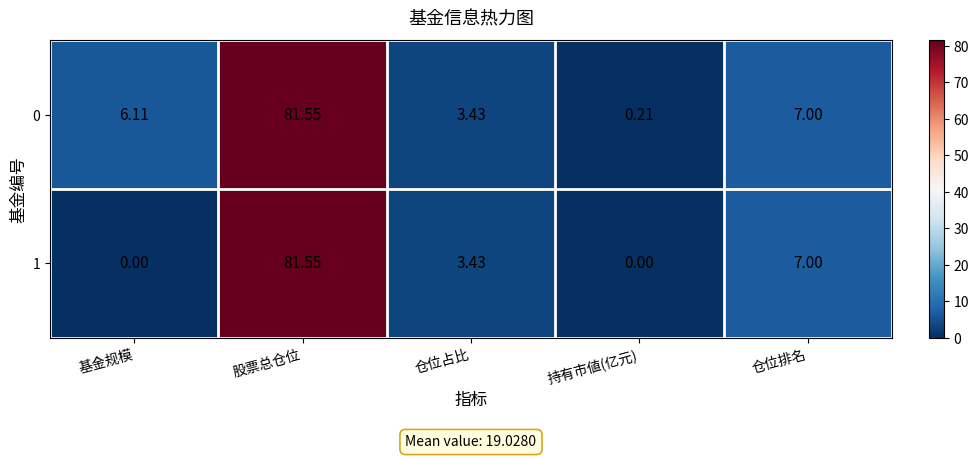

At which category is the sum across all series the highest?

股票总仓位